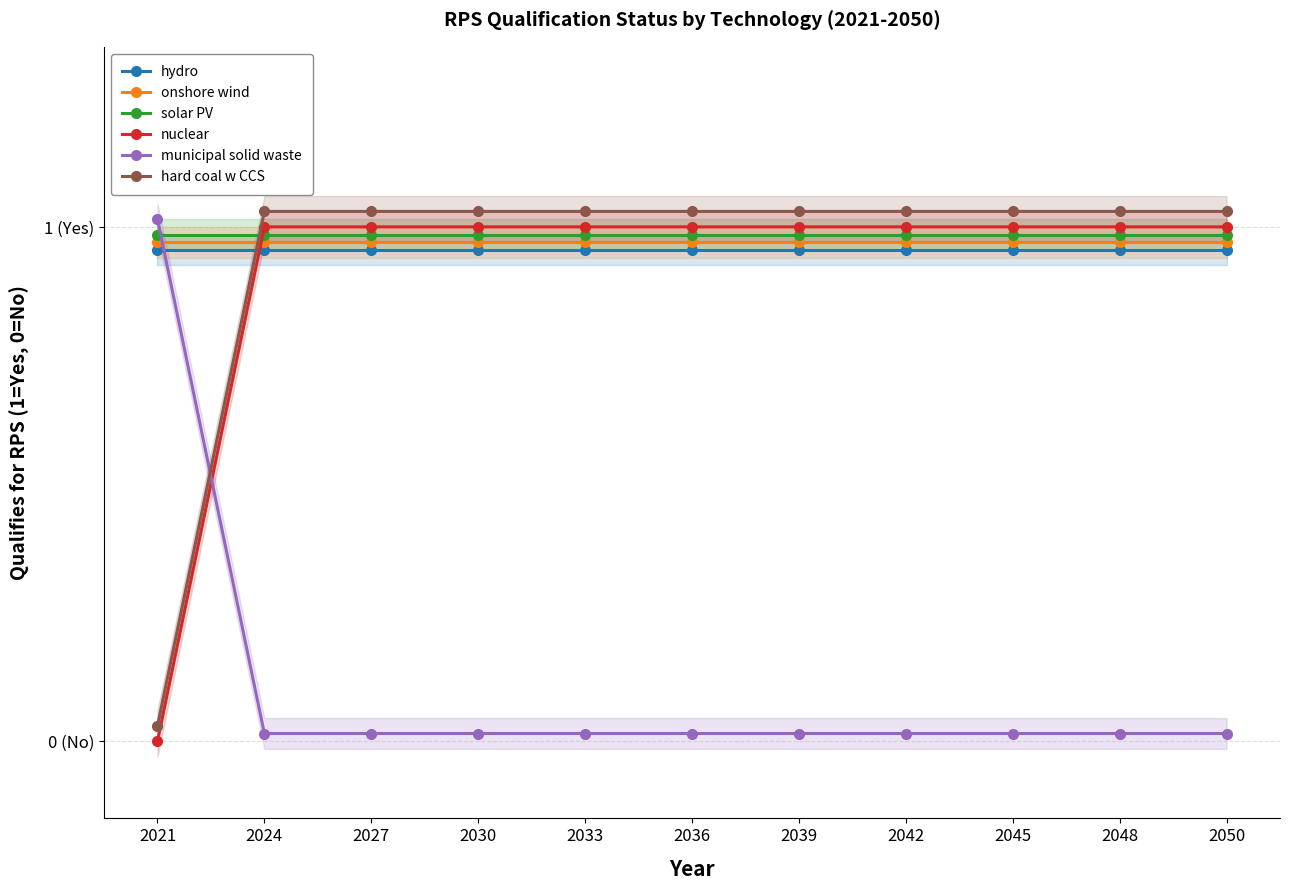

Is the value of hard coal w CCS at 2048 greater than the value of nuclear at 2036?

Yes